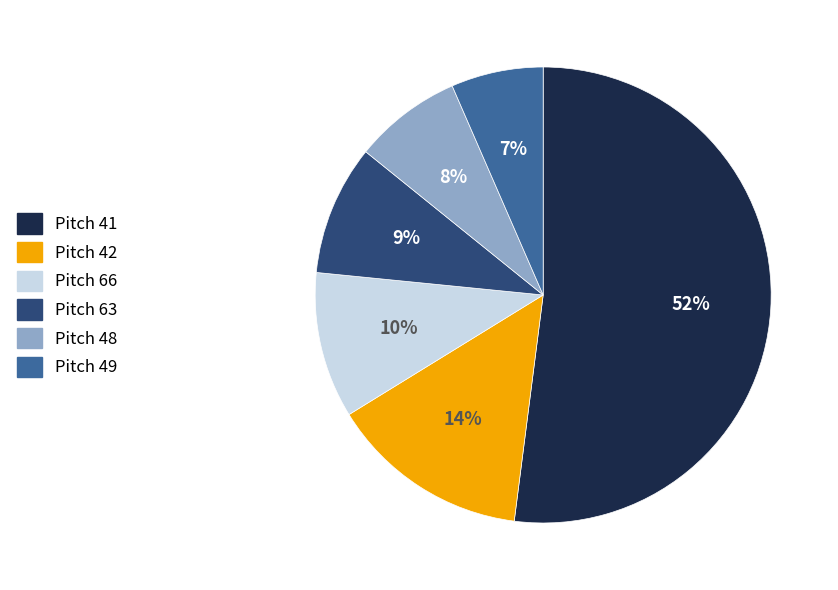

To the nearest percent, what is the difference between the largest and smallest slice percentages?

45%